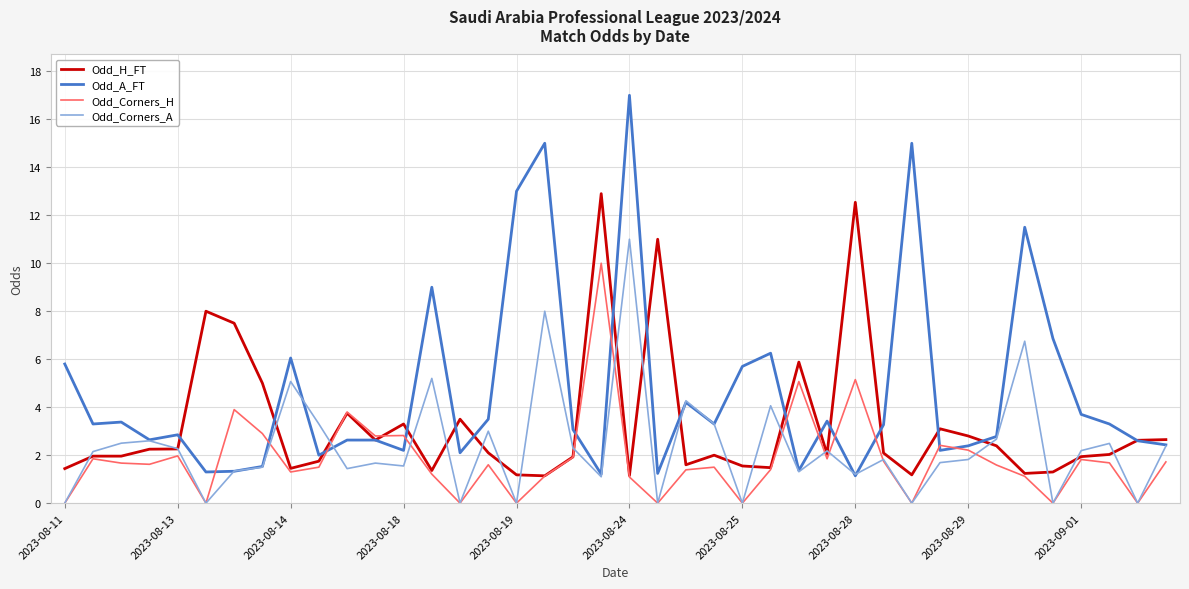

What is the lowest value of the Odd_H_FT series?

1.1